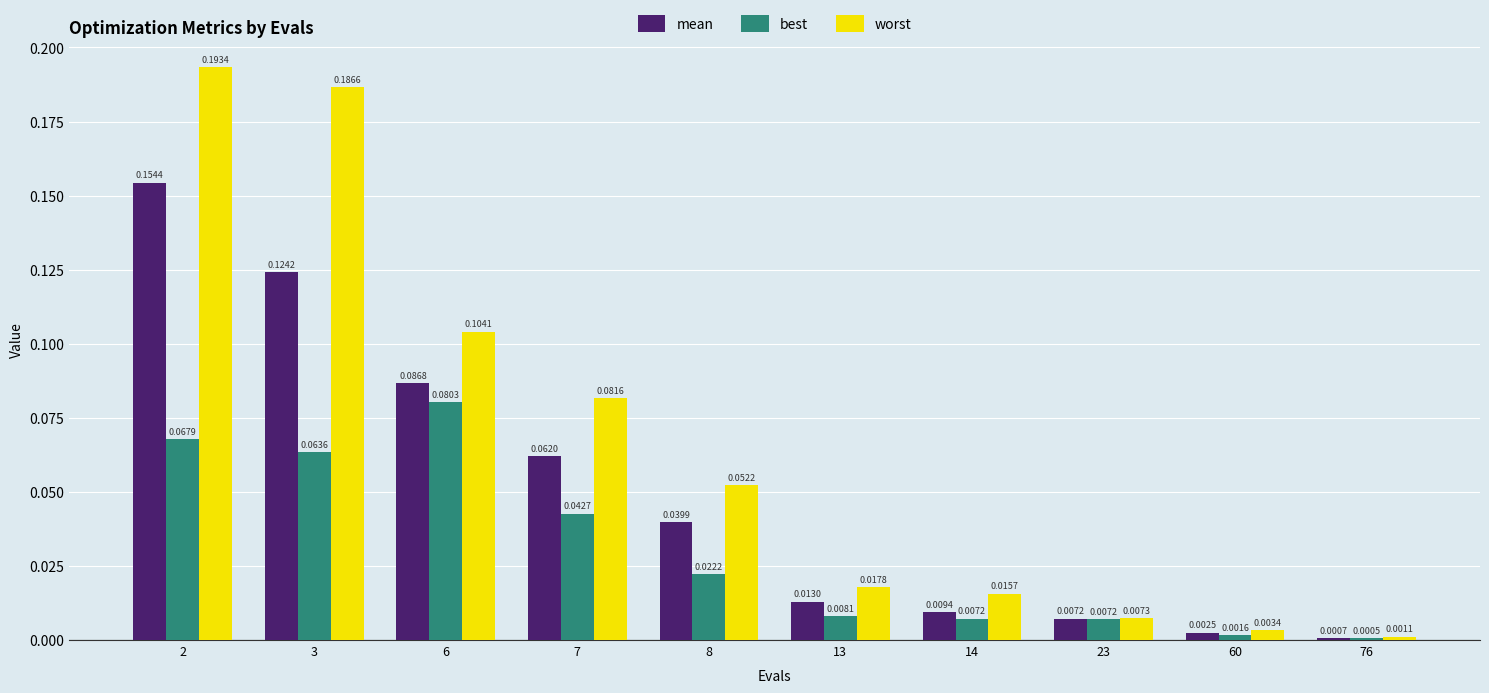

Which series has the largest total across all categories?

worst